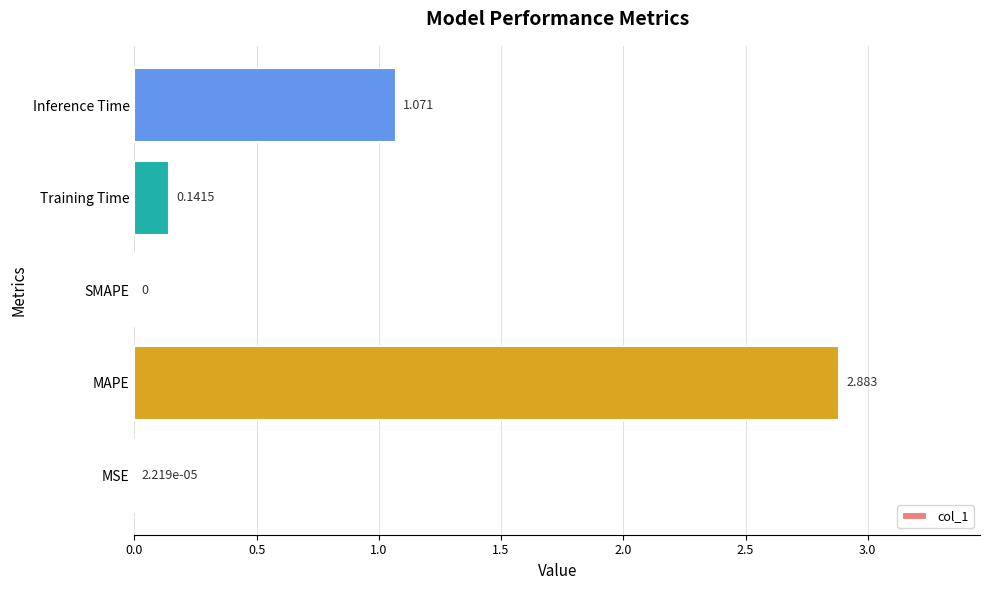

How many categories are shown in the chart?

5